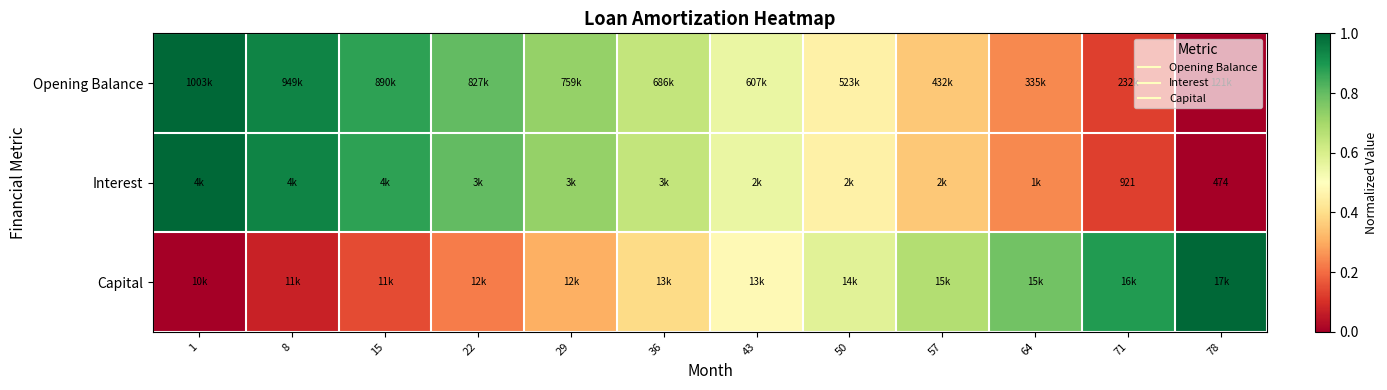

Which has a higher value, 50 or 78?

50